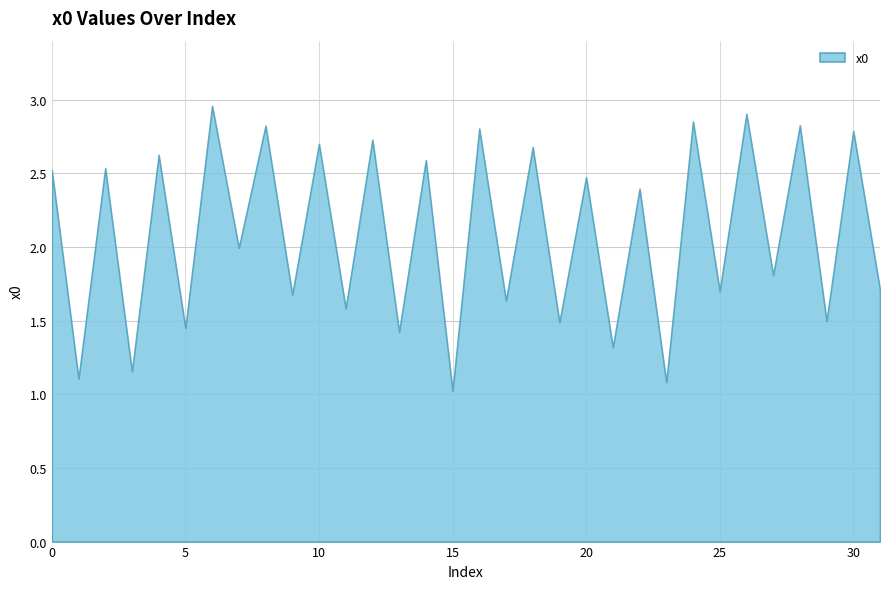

Is it true that the value at 15 is 1.0?

True